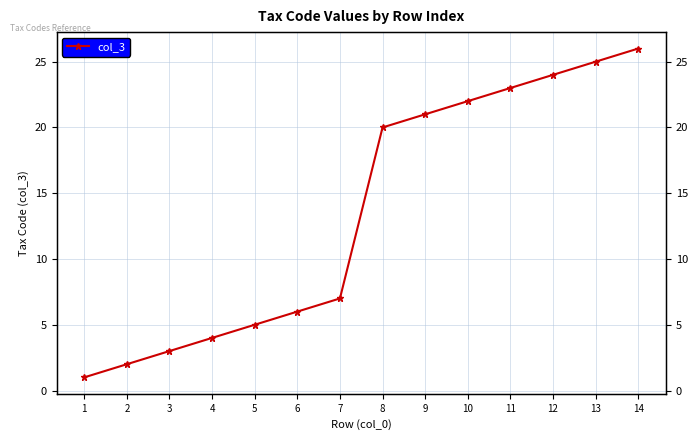

What is the sum of the values at 4 and 7?

11